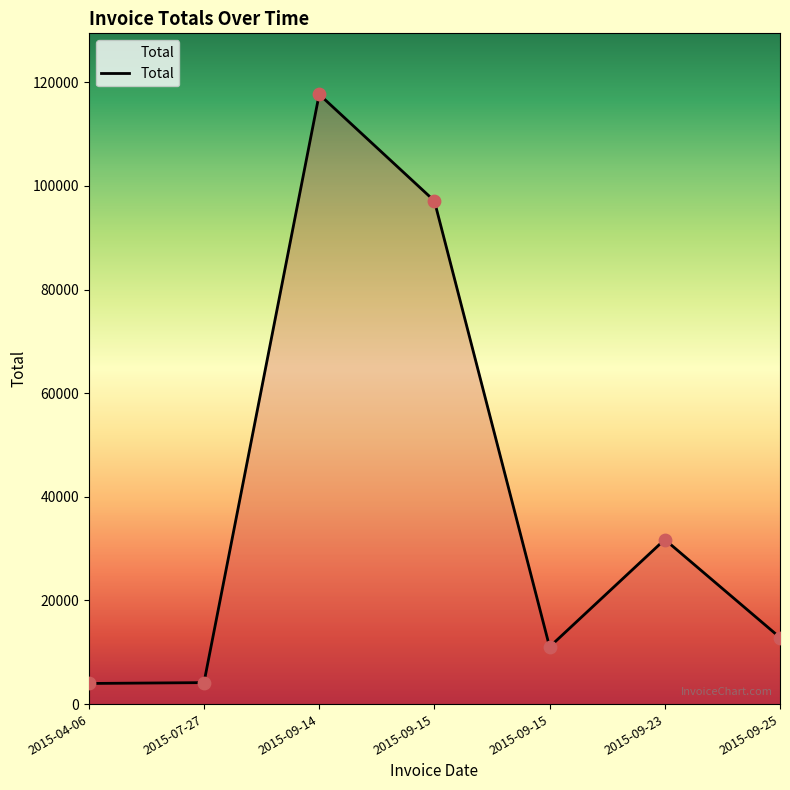

What is the change in value from 2015-04-06 to 2015-09-15?

+93124.1